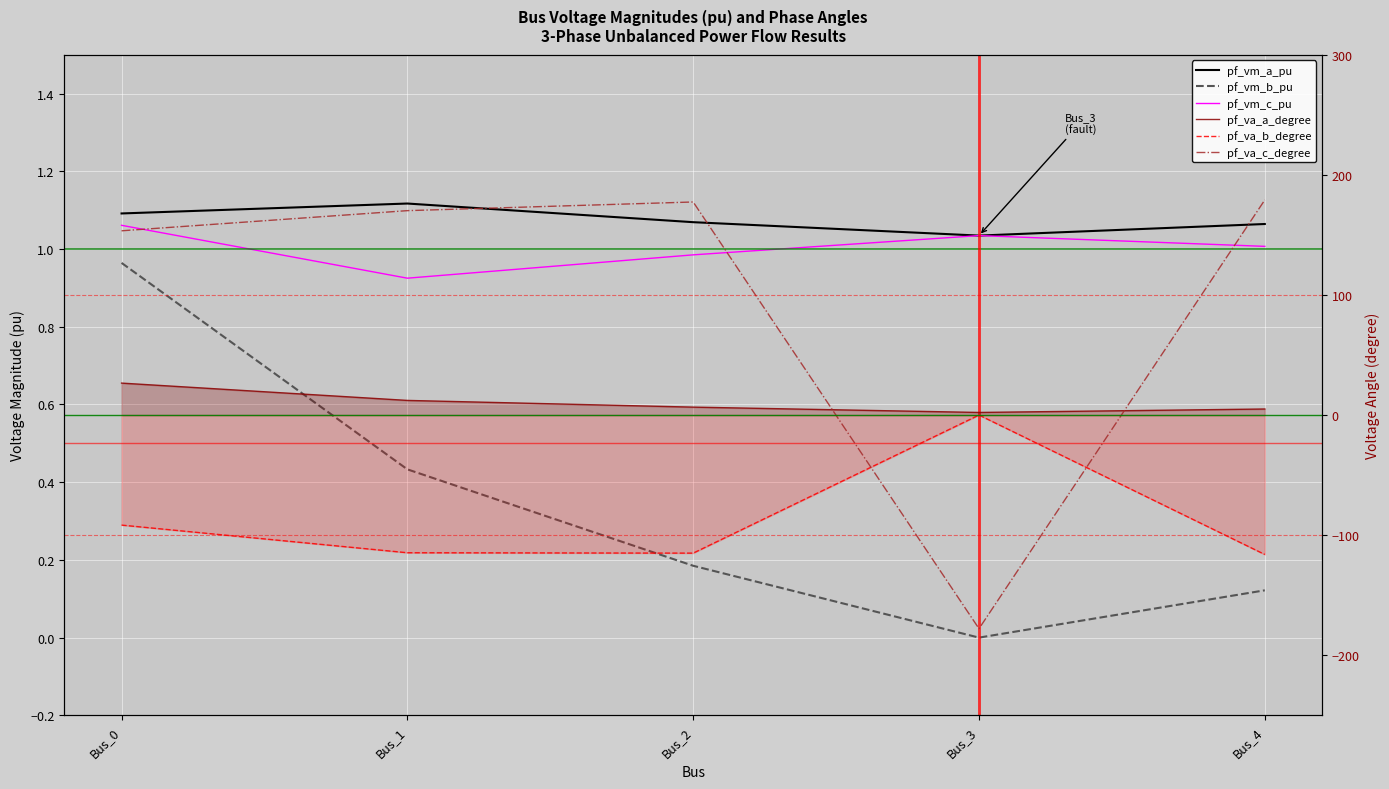

How many data points in pf_vm_c_pu are above 1?

3